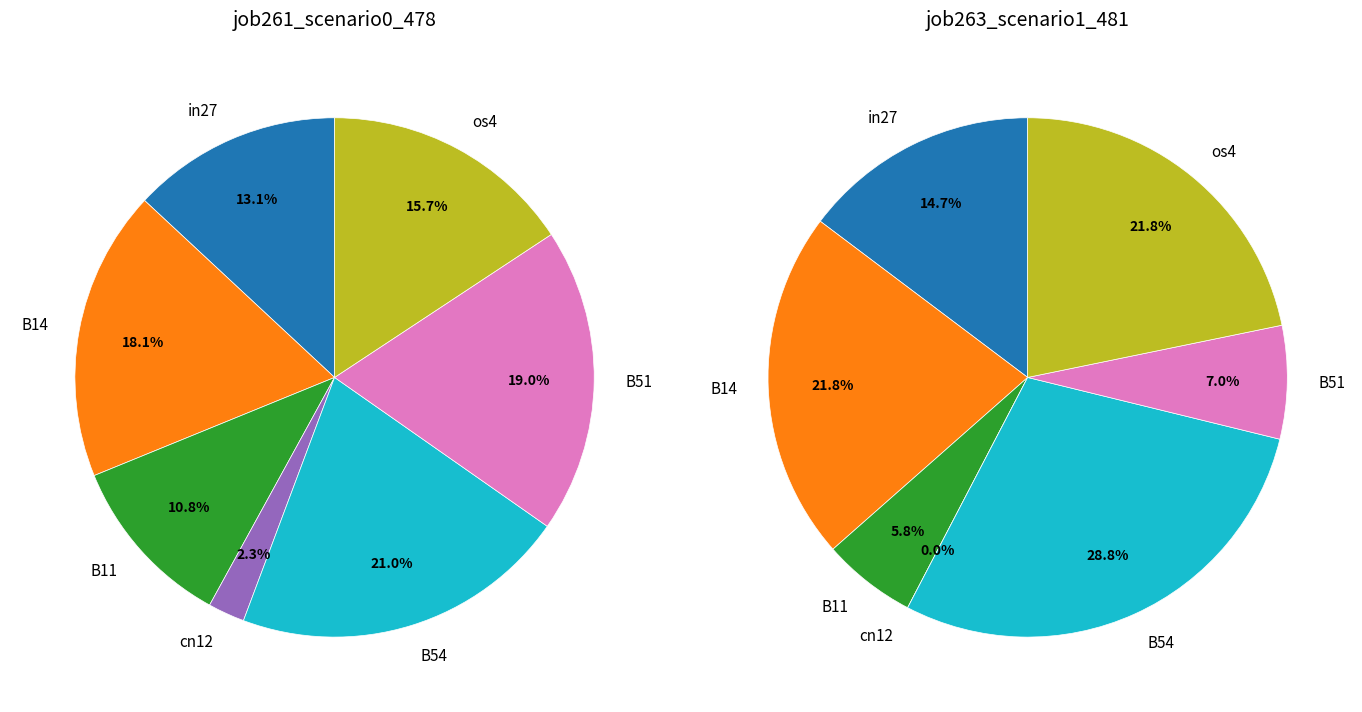

Is it true that B14 is 4% of the pie?

False